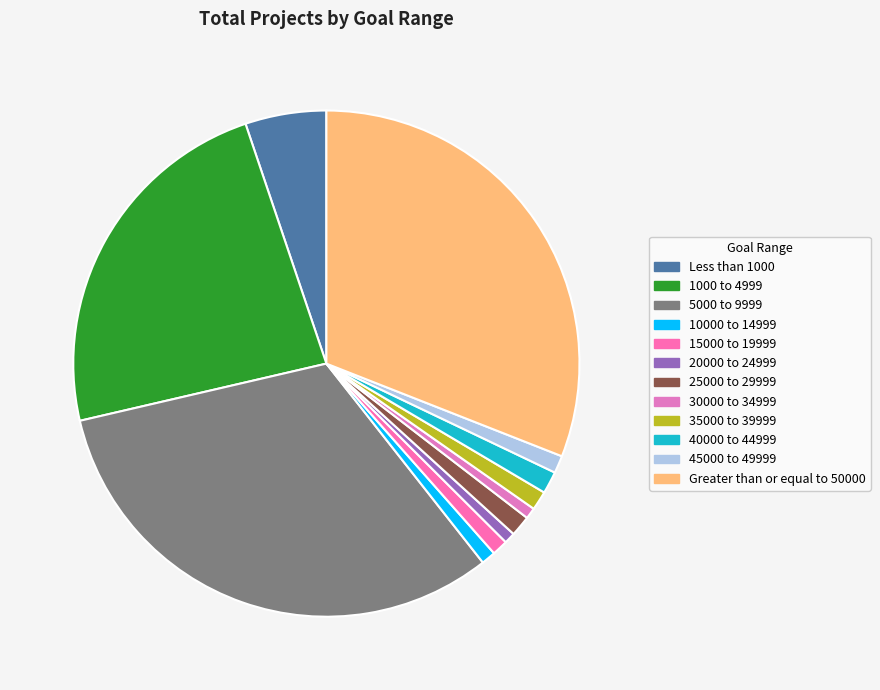

Is it true that 40000 to 44999 is 11% of the pie?

False